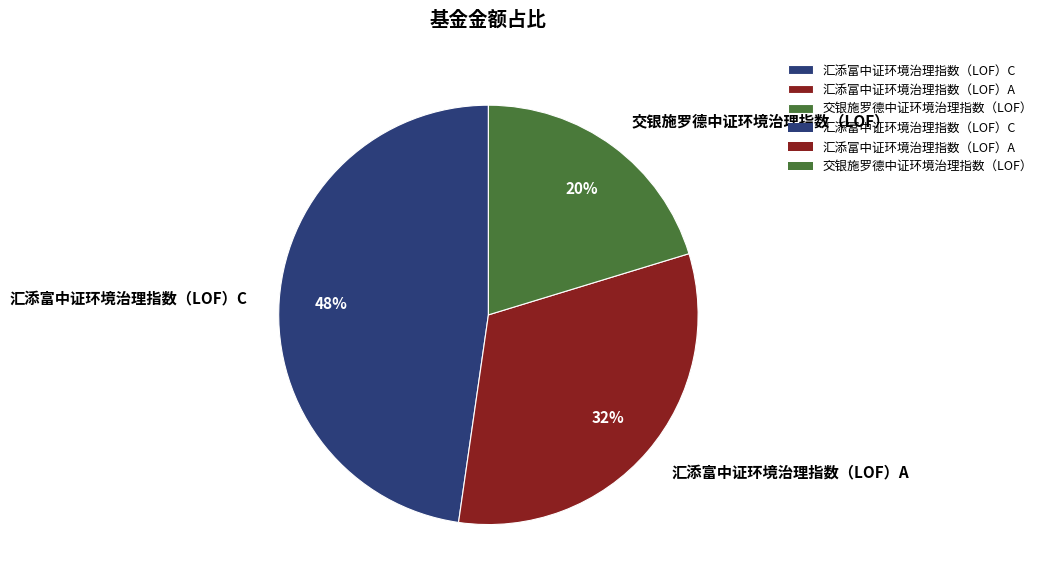

Is there a majority slice in this chart?

No